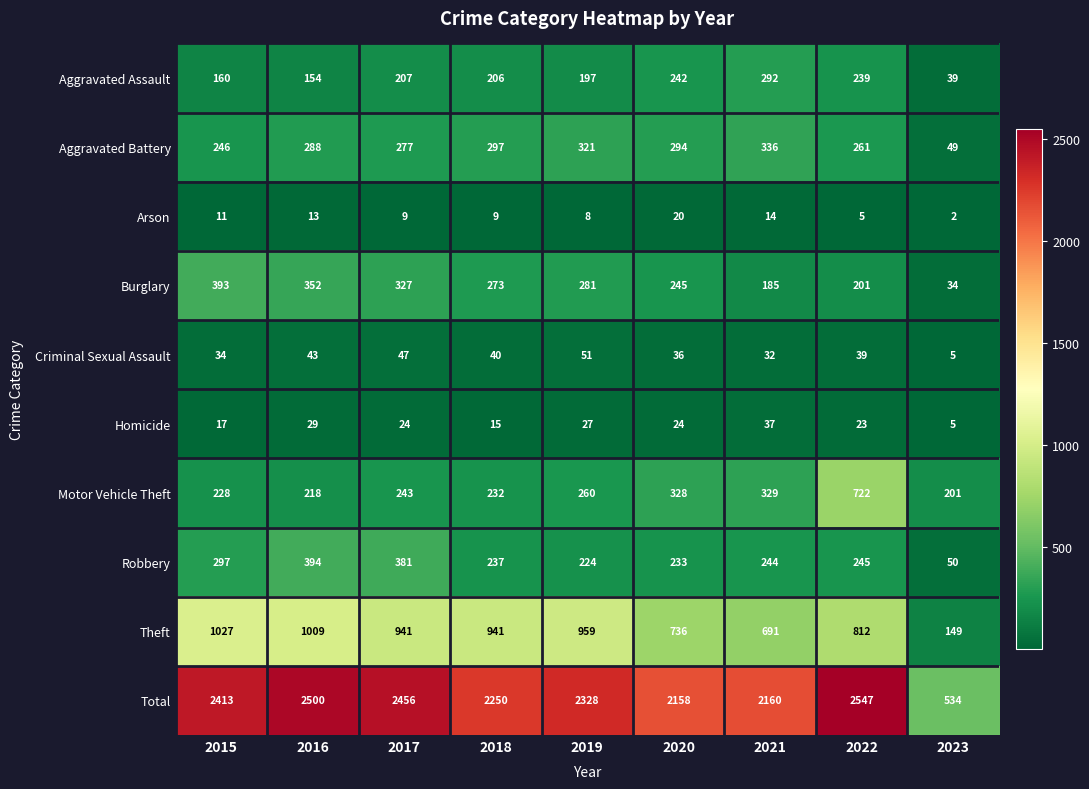

The value of Robbery at 2016 is 394. True or false?

True